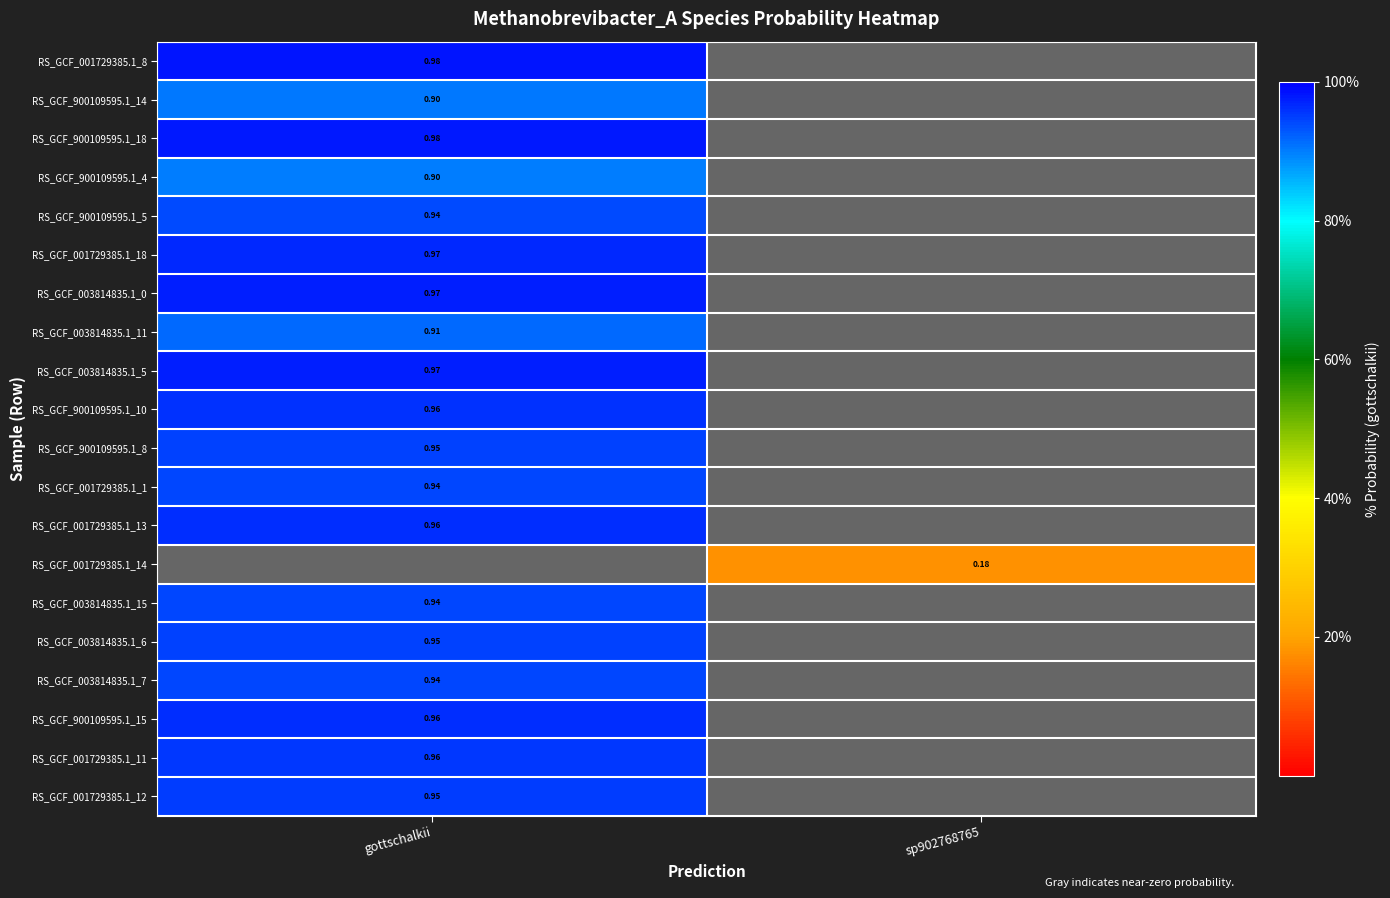

Is it true that RS_GCF_003814835.1_7 equals 0.4 at gottschalkii?

False